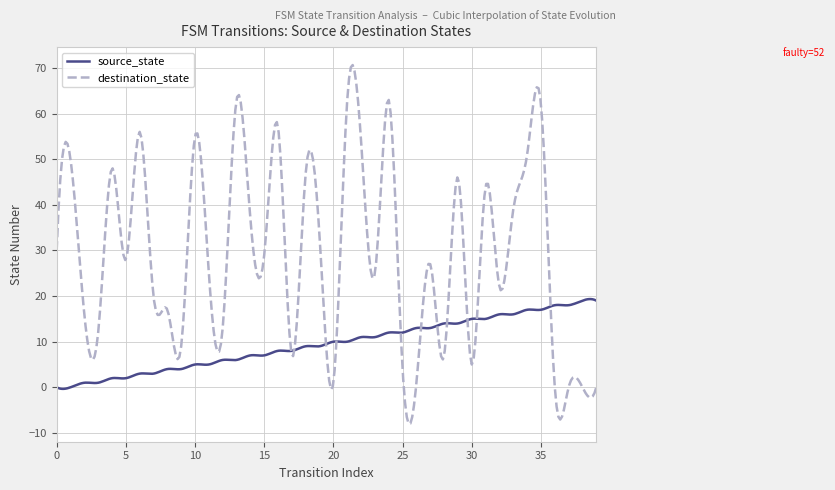

List the series in order of their peak value, highest first.

destination_state, source_state